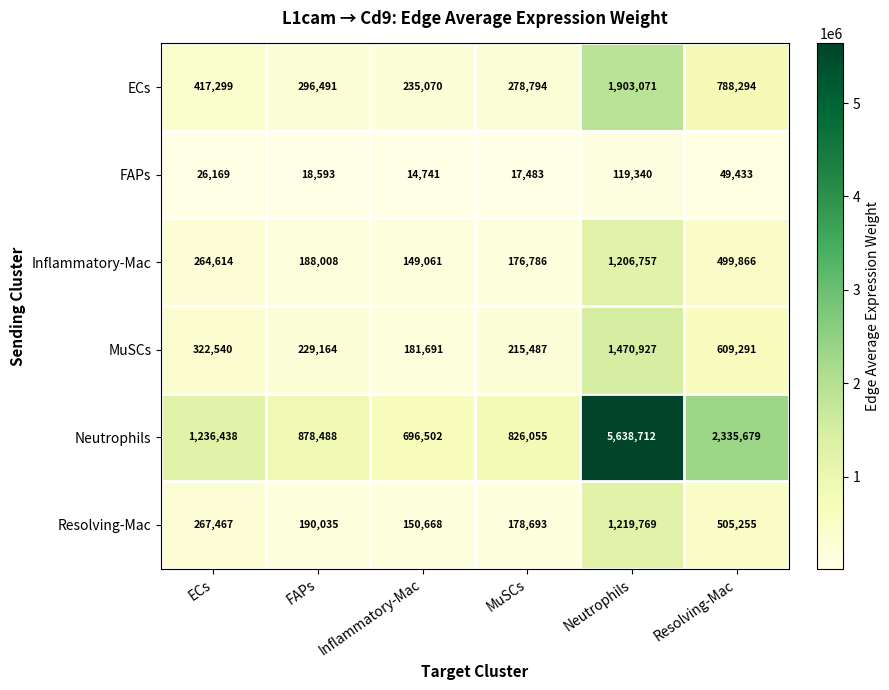

What is the sum of the Neutrophils values at Inflammatory-Mac and ECs?

1932940